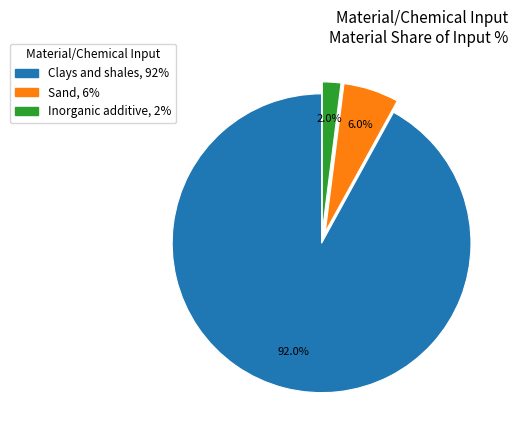

Which has a higher value, Sand or Inorganic additive?

Sand